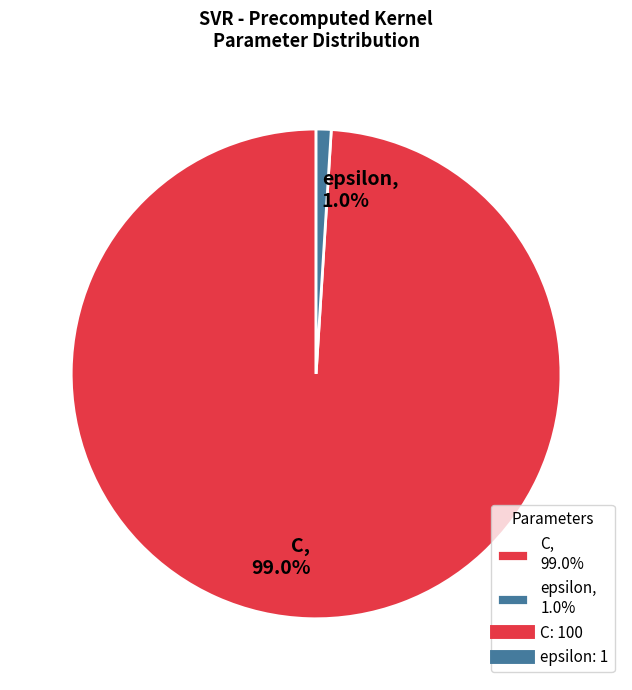

True or false: C accounts for 87% of the total.

False